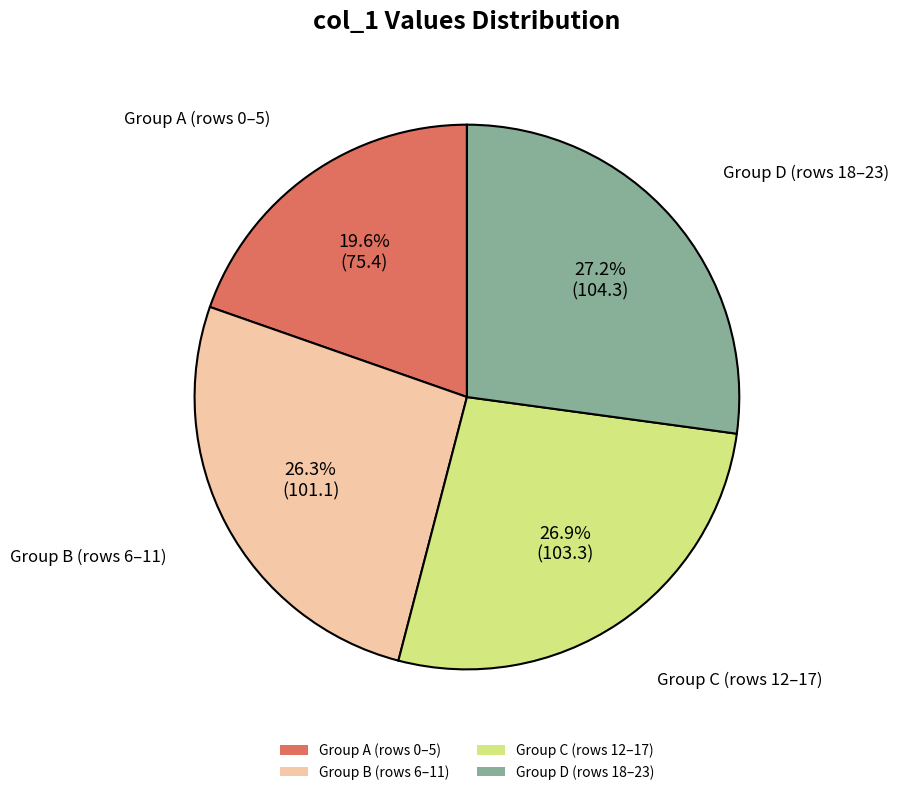

What is the smallest slice in the pie chart?

Group A (rows 0–5)